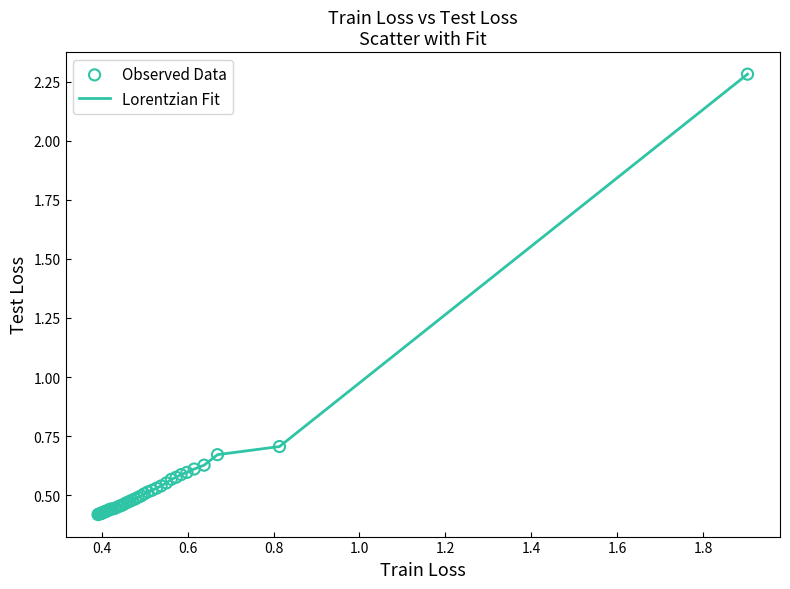

What is the maximum value shown in the chart?

2.3